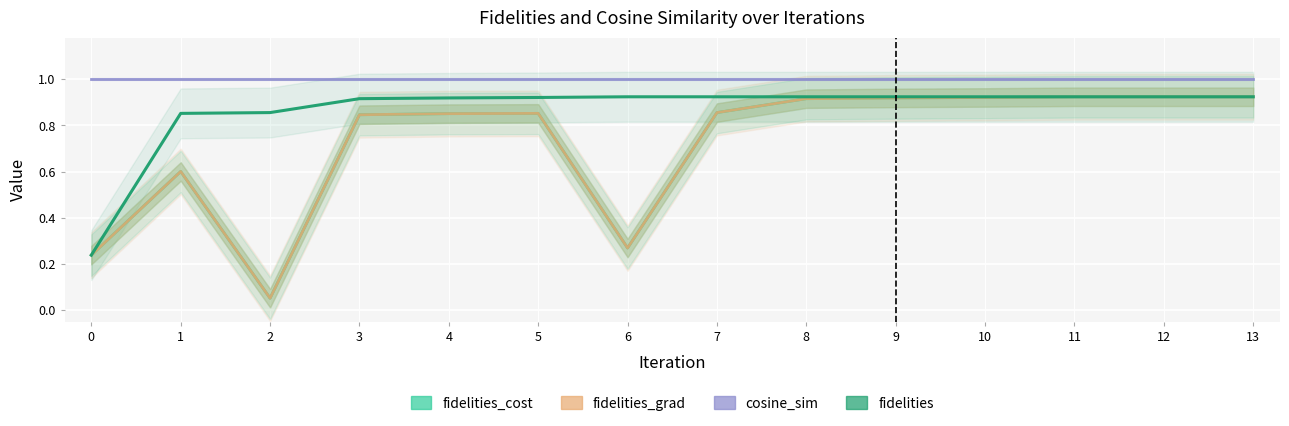

At how many categories does at least one series exceed 0?

14